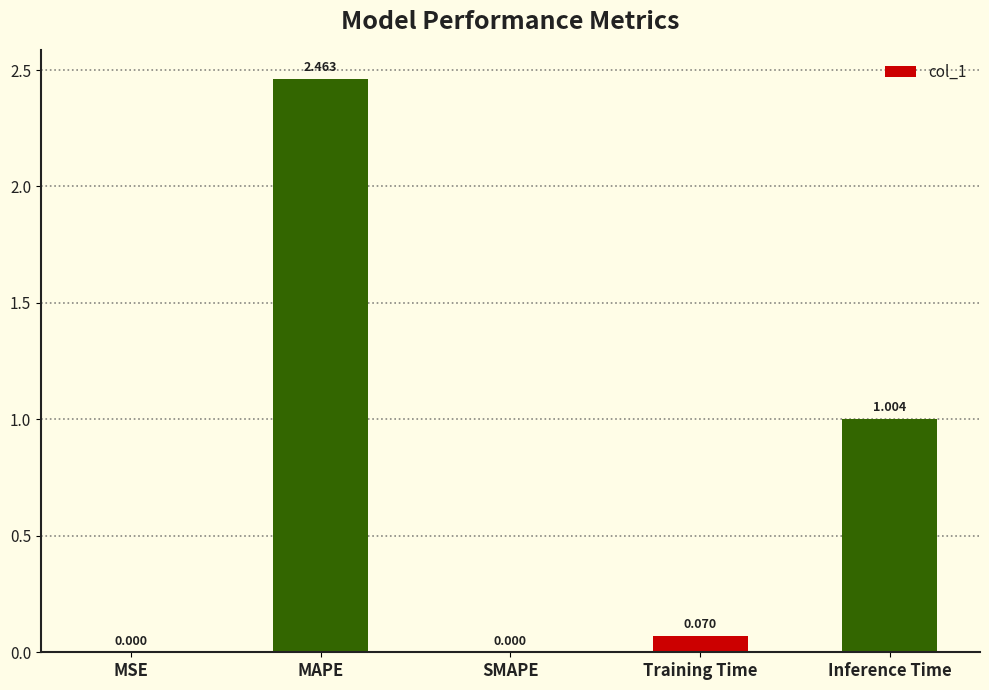

What is the change in value from SMAPE to Training Time?

+0.1